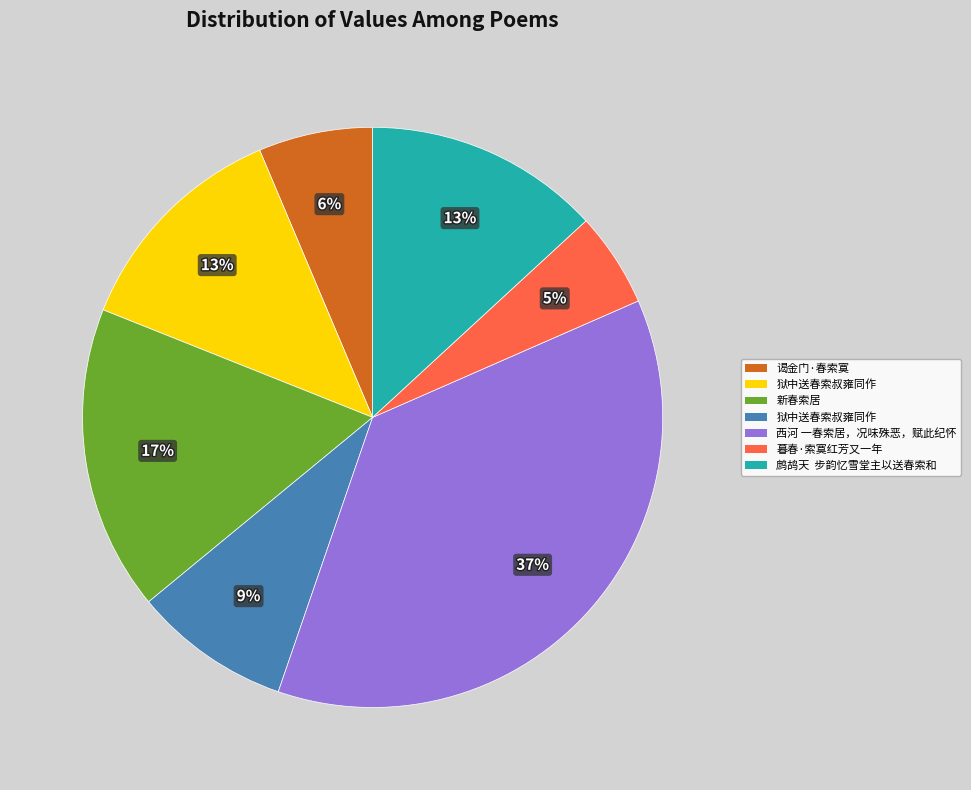

To the nearest percent, what is the difference between the largest and smallest slice percentages?

32%